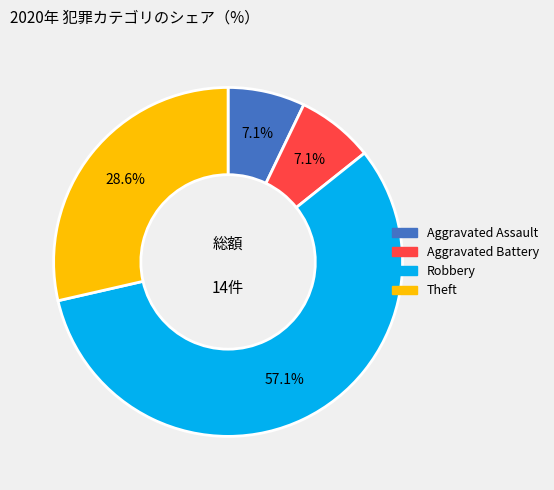

Is there a majority slice in this chart?

Yes